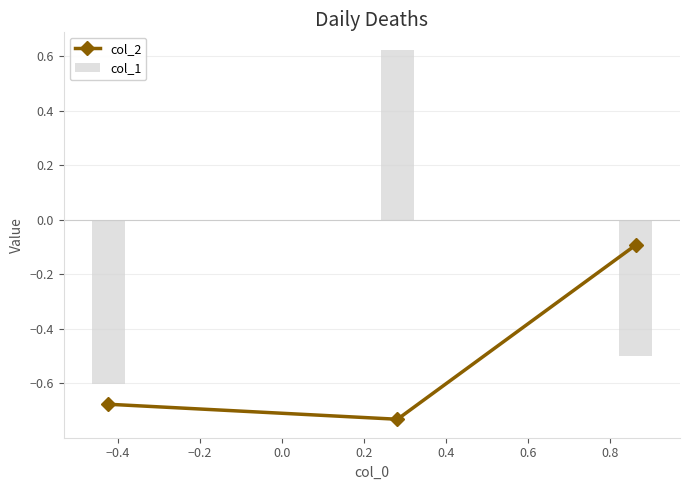

At how many categories does at least one series exceed 0?

1